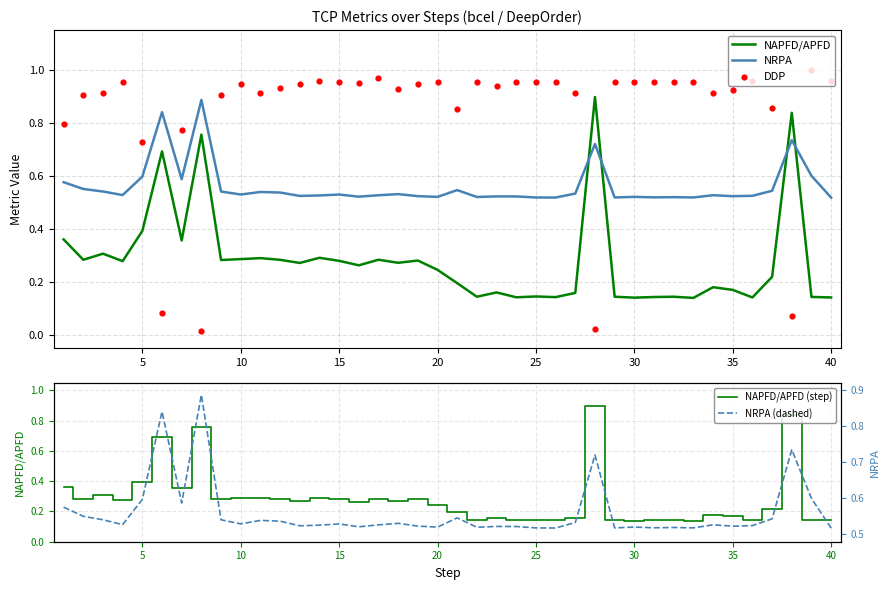

Is the value of NRPA at 5 greater than the value of DDP at 11?

No